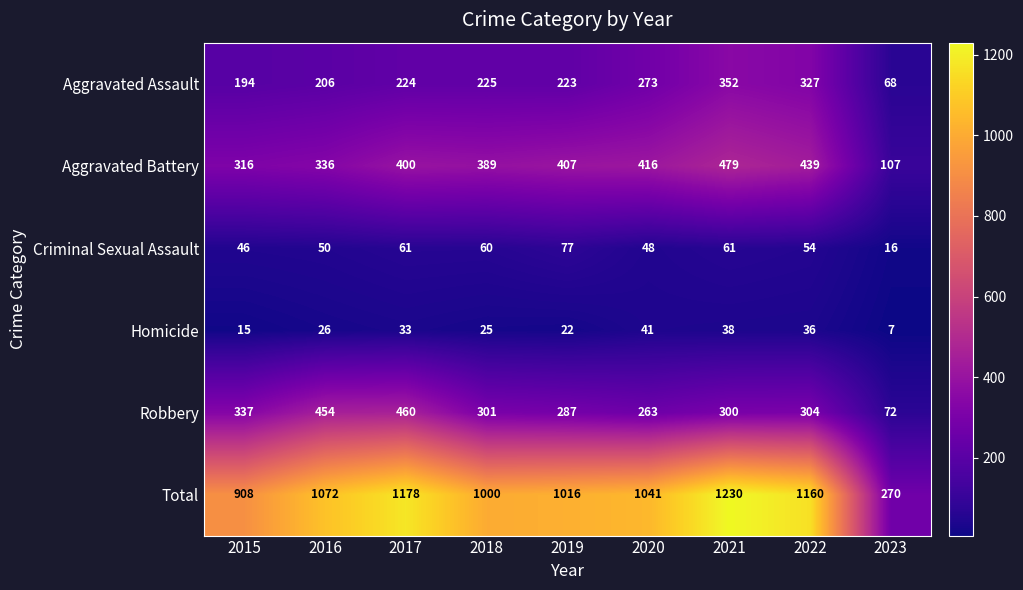

What is the difference between the Total values at 2023 and 2017?

908